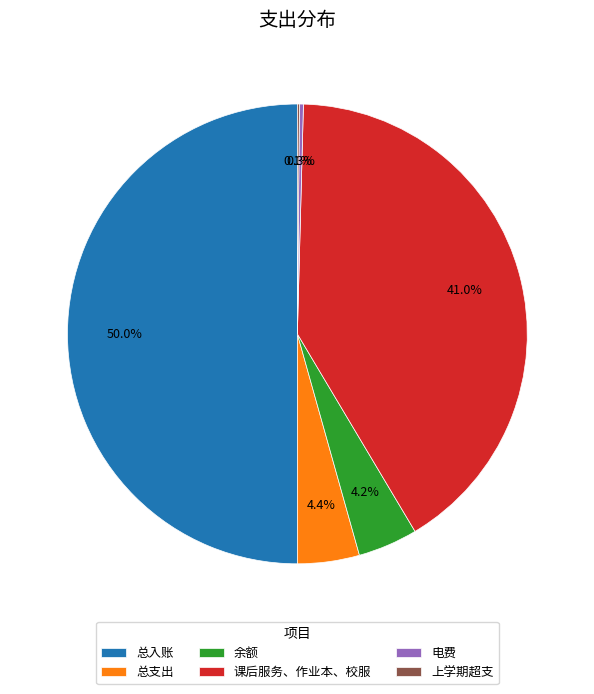

How much of the chart is everything except 课后服务、作业本、校服?

59.0%